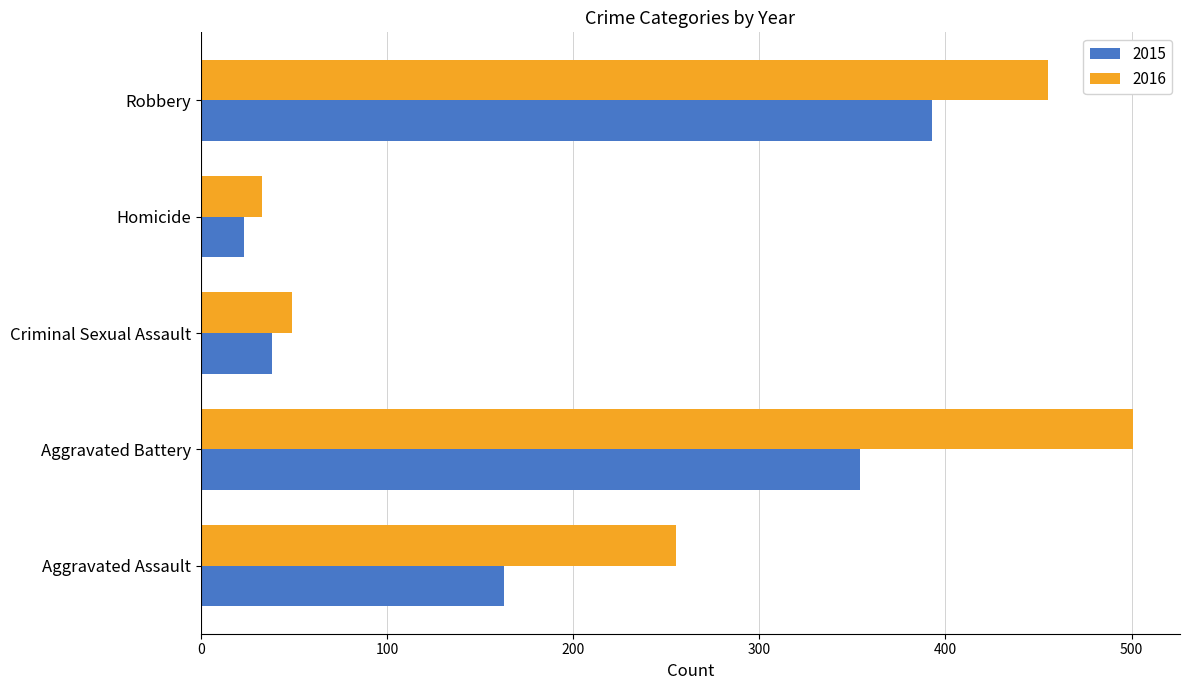

The value of 2016 at Robbery is 791. True or false?

False